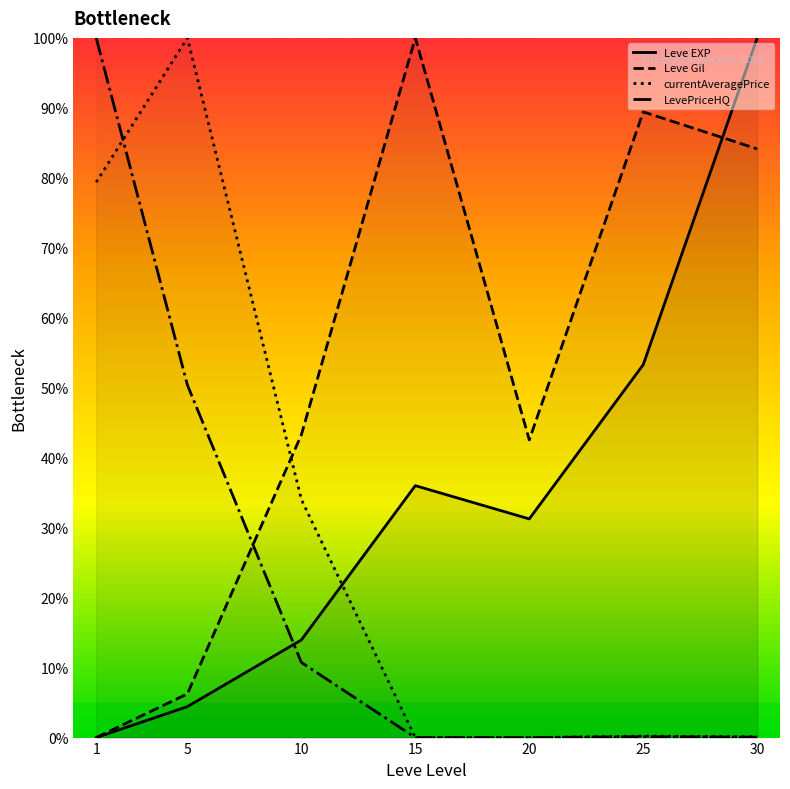

Count the number of data series in this chart.

4